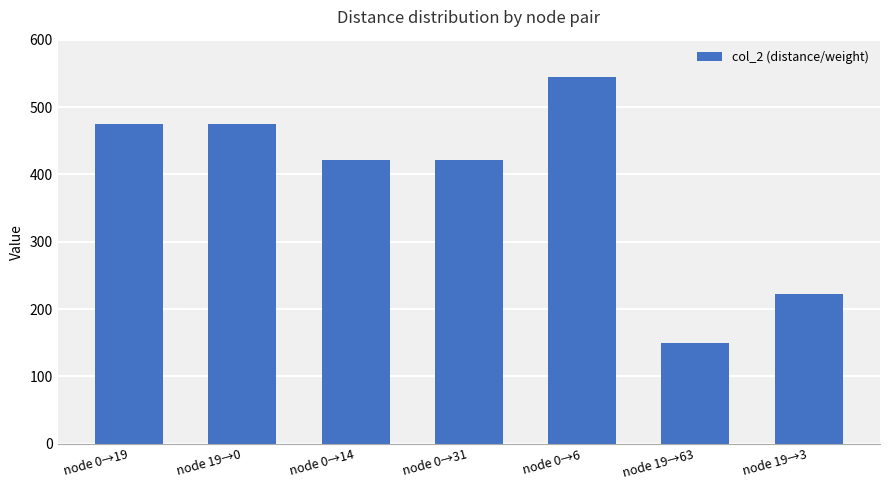

What position from the left is node 0→31?

4